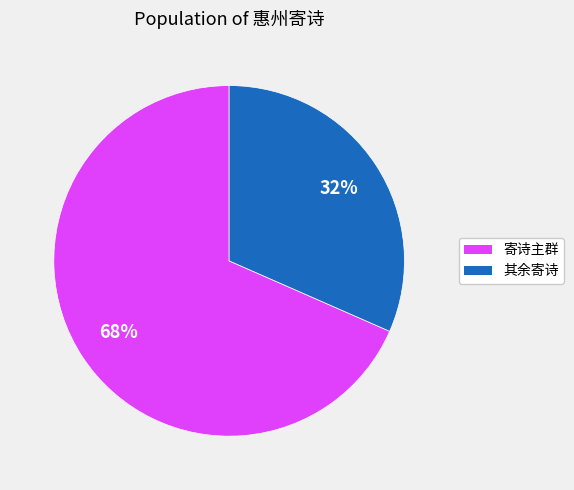

To the nearest percent, what is the average slice percentage?

50%